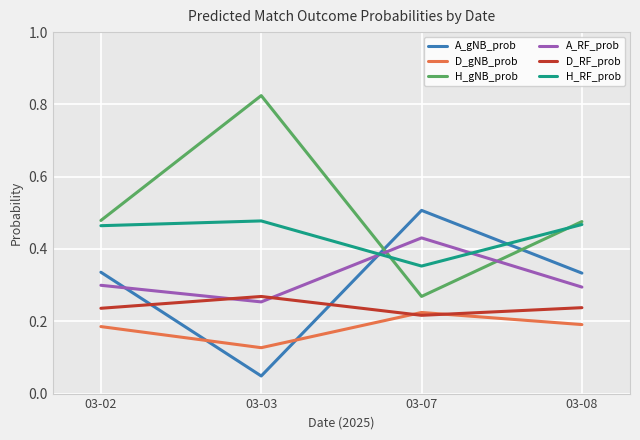

At which category does D_gNB_prob reach its first local peak?

03-07